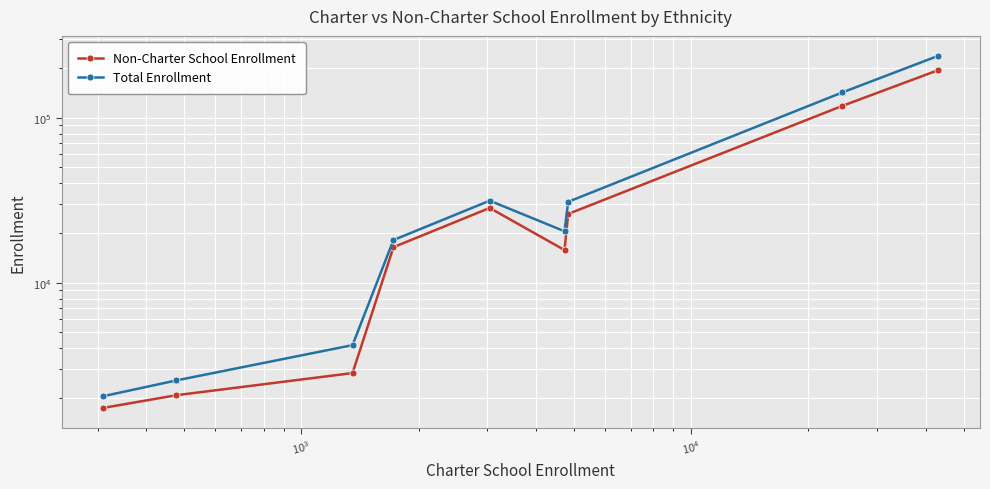

In Total Enrollment, how many points are higher than both neighbors (excluding endpoints)?

1